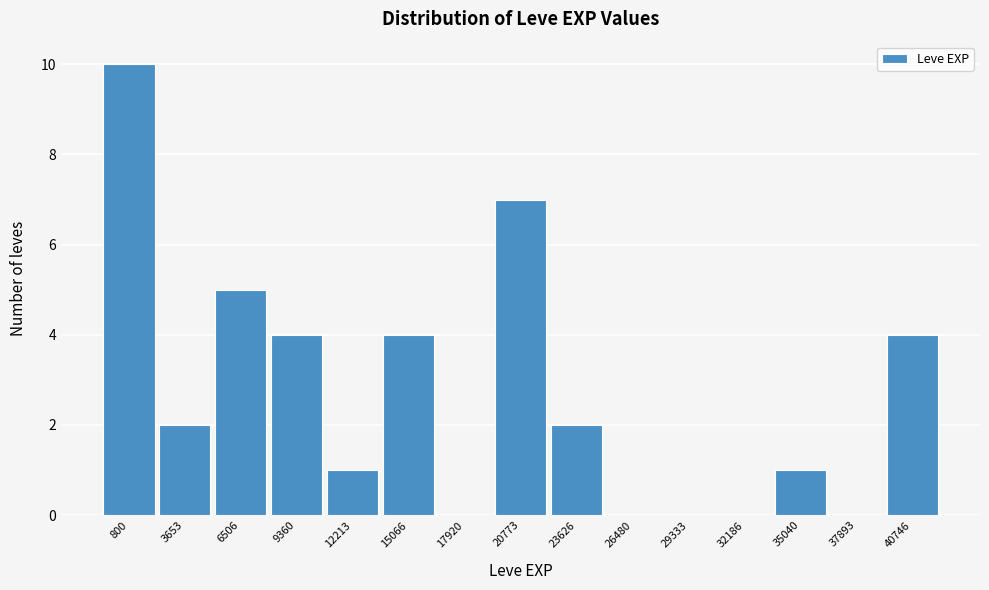

Reading right to left, what are all the values shown in this chart?

40746=4	37893=0	35040=1	32186=0	29333=0	26480=0	23626=2	20773=7	17920=0	15066=4	12213=1	9360=4	6506=5	3653=2	800=10